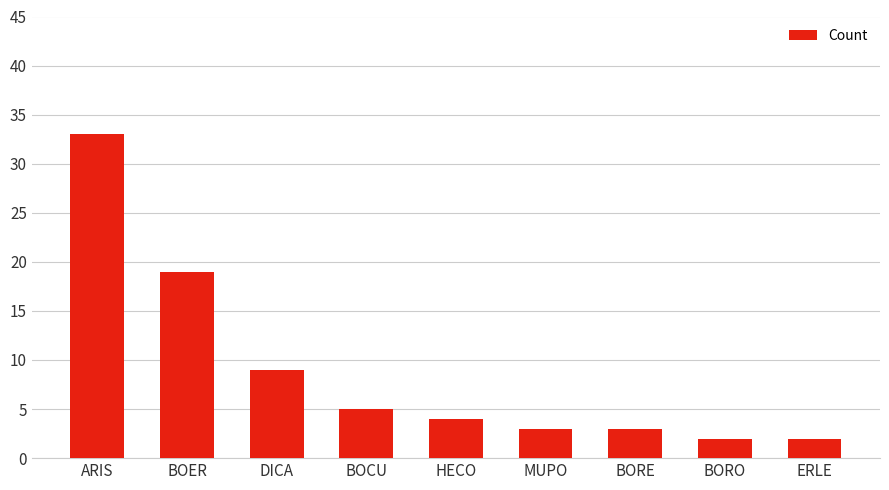

What is the sum of the values at ERLE and BORE?

5